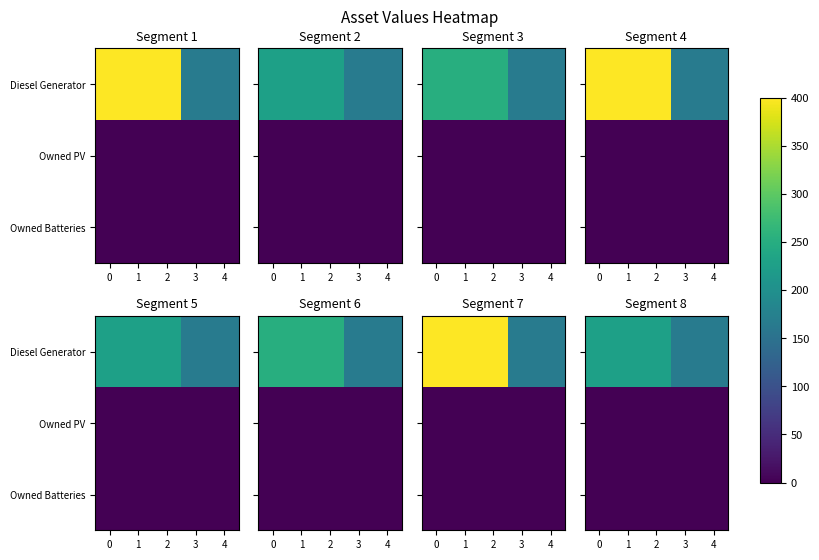

Is it true that Diesel Generator equals 227 at 0?

True